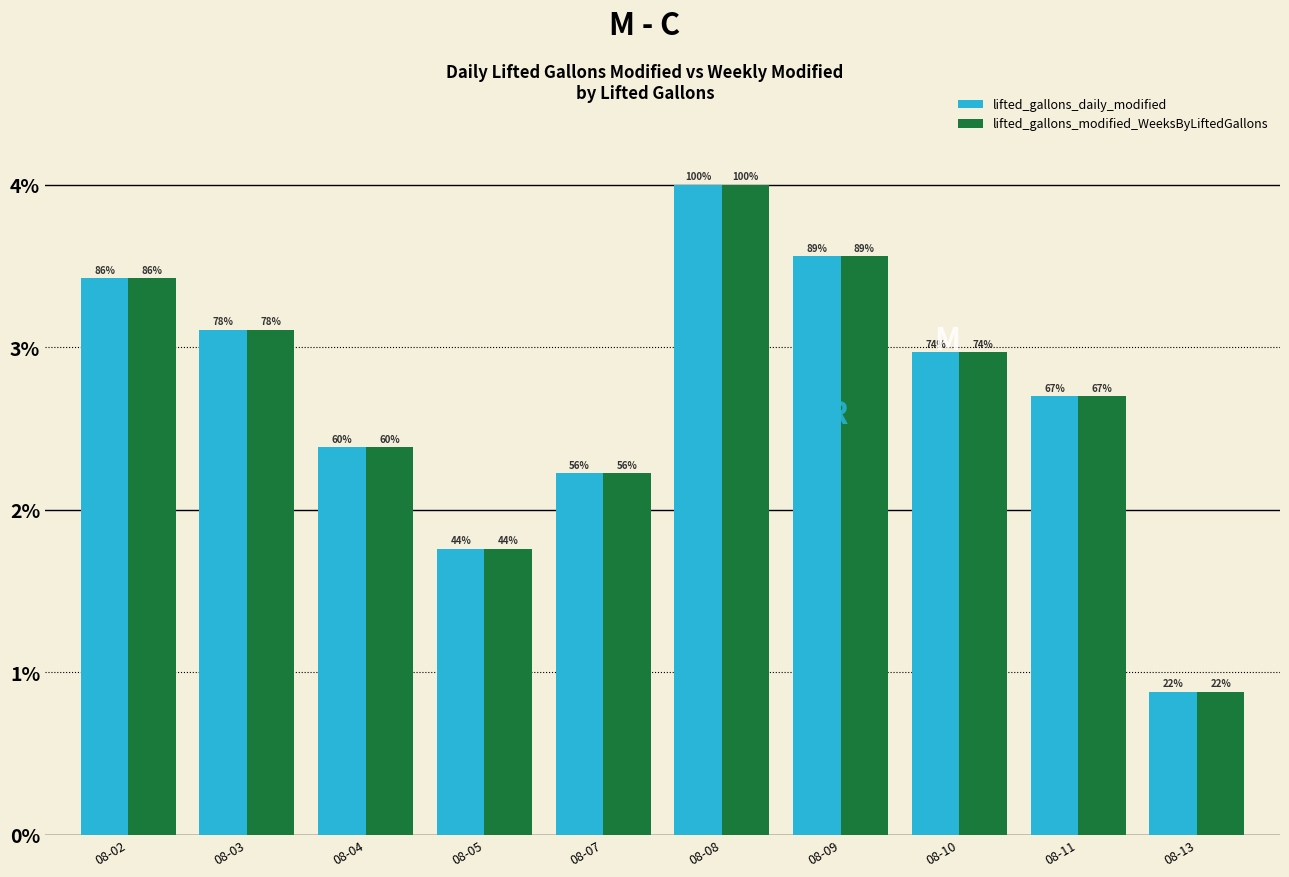

Reading right to left, list all the values displayed in this chart.

lifted_gallons_daily_modified: 08-13=13600	08-11=41700	08-10=45886	08-09=55000	08-08=61804	08-07=34400	08-05=27200	08-04=36830	08-03=48000	08-02=52900
lifted_gallons_modified_WeeksByLiftedGallons: 08-13=13600	08-11=41700	08-10=45886	08-09=55000	08-08=61804	08-07=34400	08-05=27200	08-04=36830	08-03=48000	08-02=52900